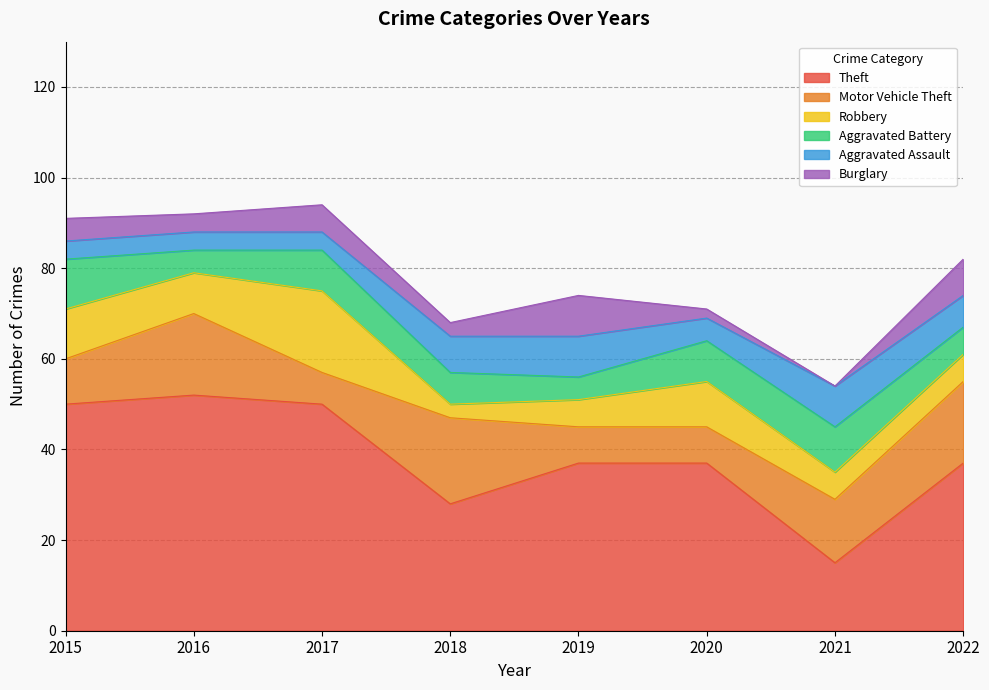

True or false: Robbery and Theft intersect in this chart.

False